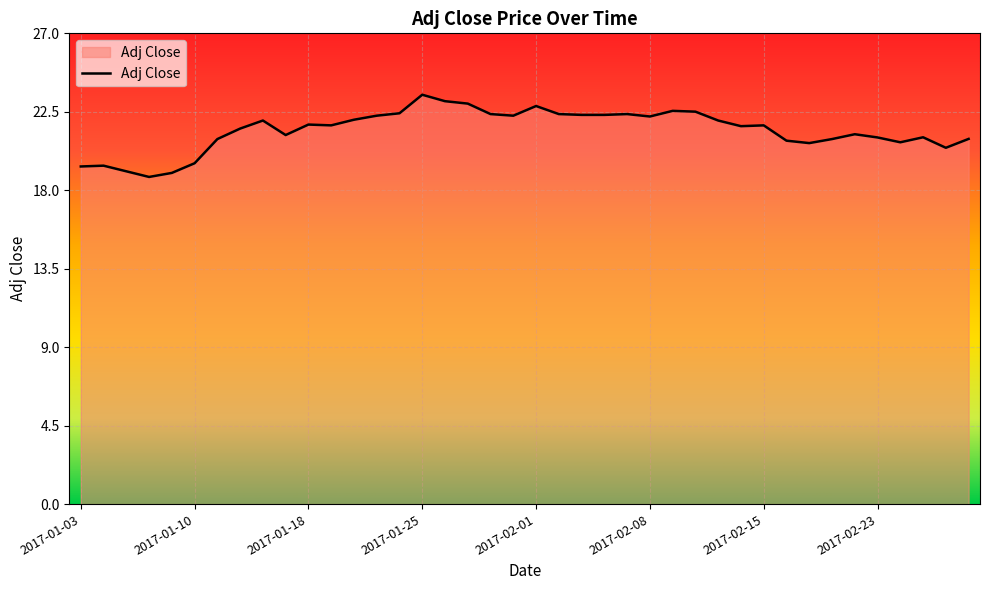

Does the chart display data point markers on the line(s)?

No